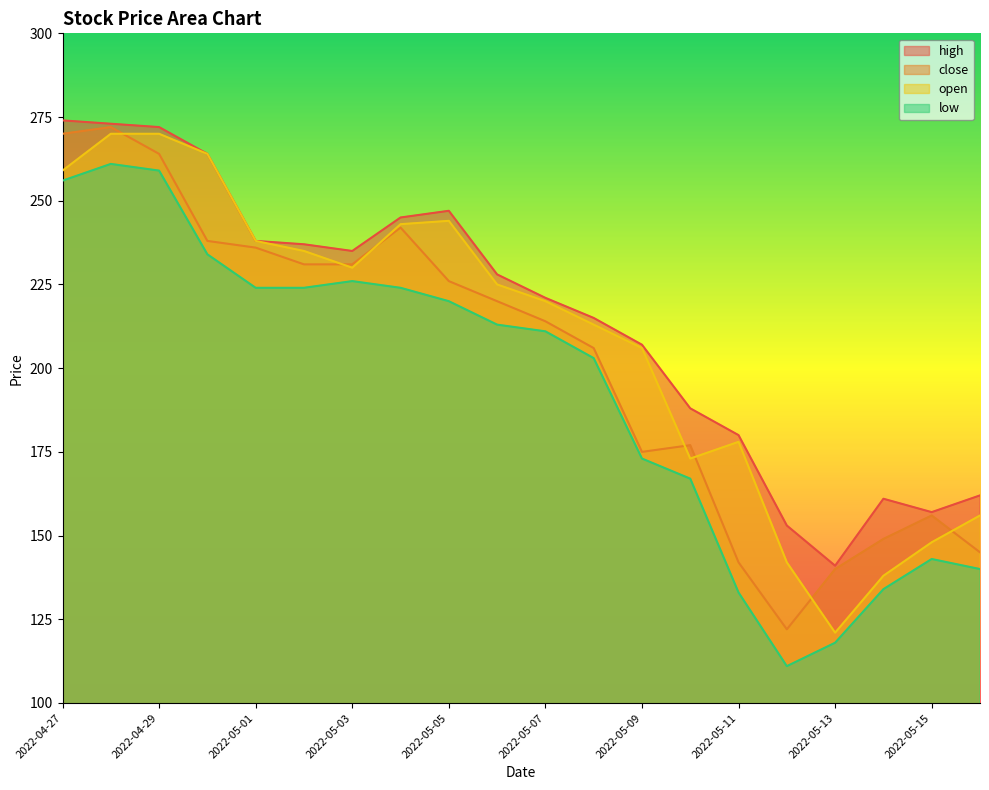

True or false: low and open intersect in this chart.

False